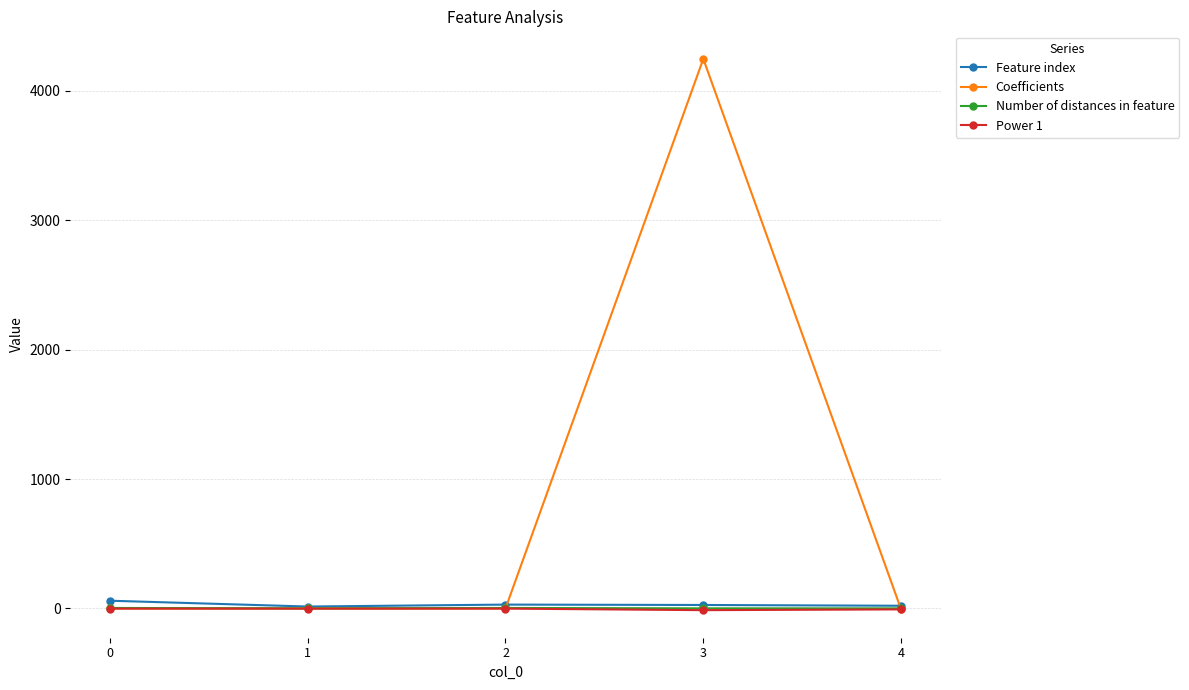

What is the difference between the maximum and minimum values in the Coefficients series?

4254.1